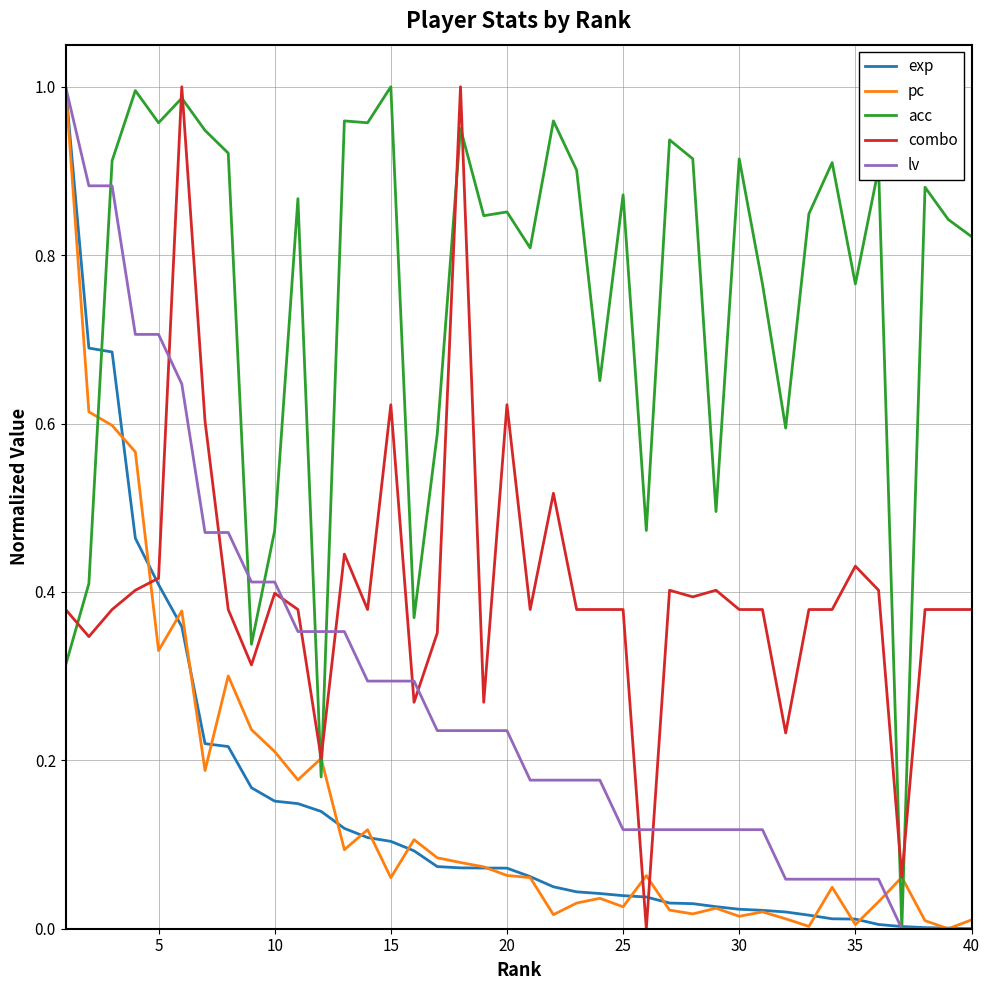

True or false: acc and combo cross at least once.

True